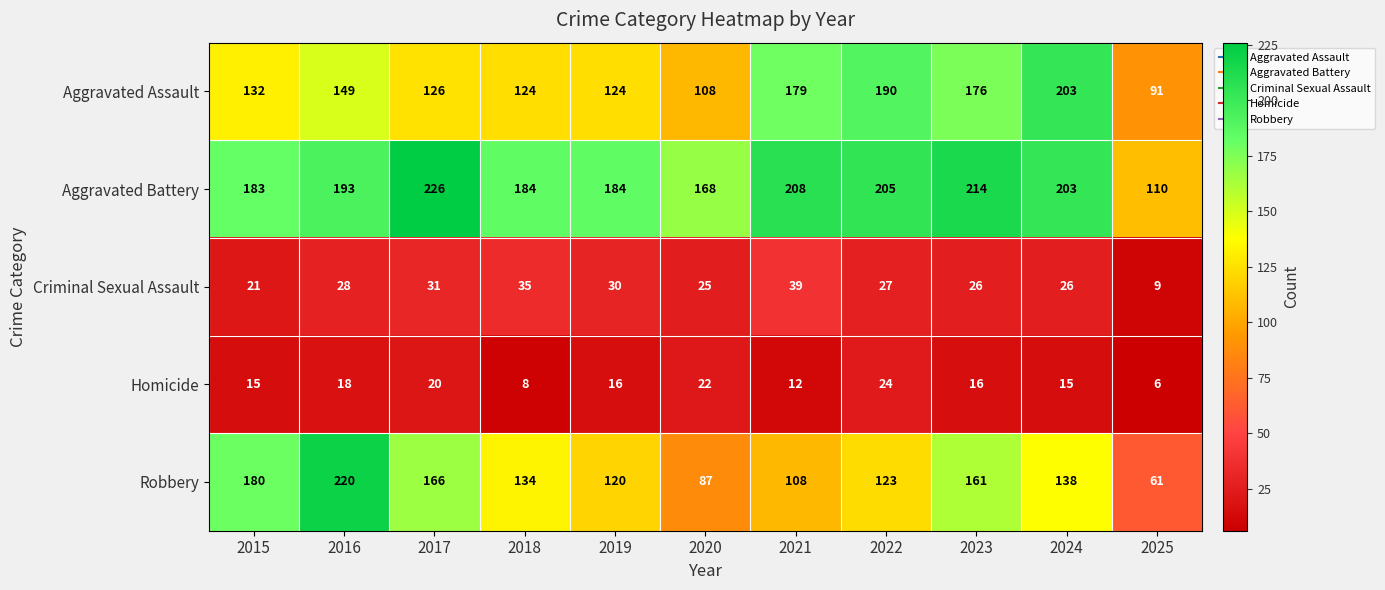

The Criminal Sexual Assault series shows 15 at 2022. True or false?

False